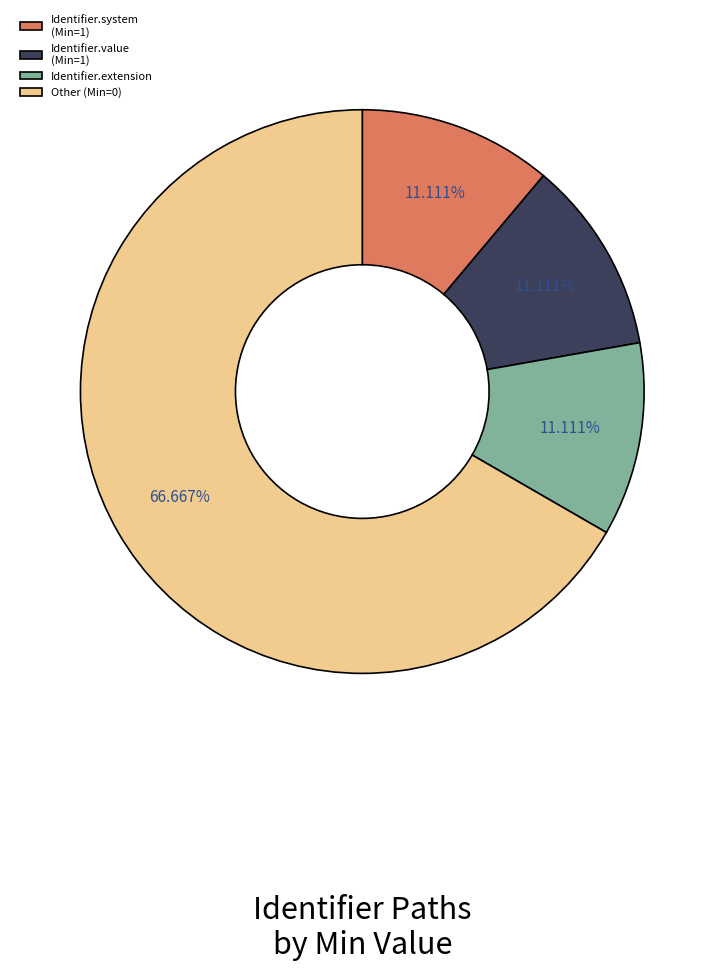

Does Other (Min=0) represent more than half of the total?

Yes